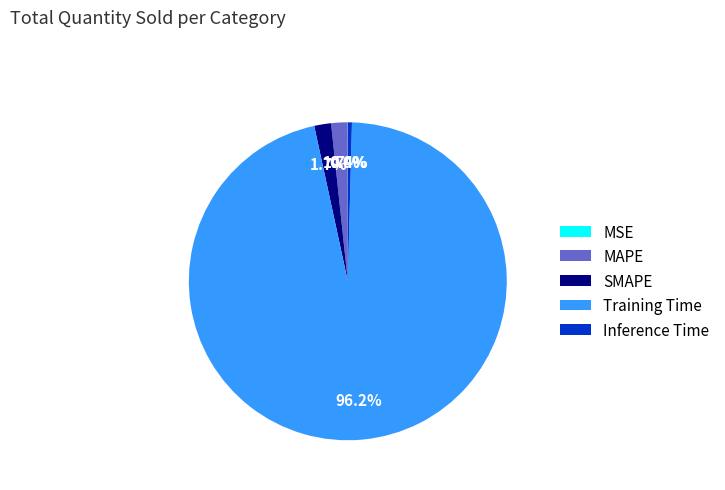

Which category has the biggest portion of the pie?

Training Time